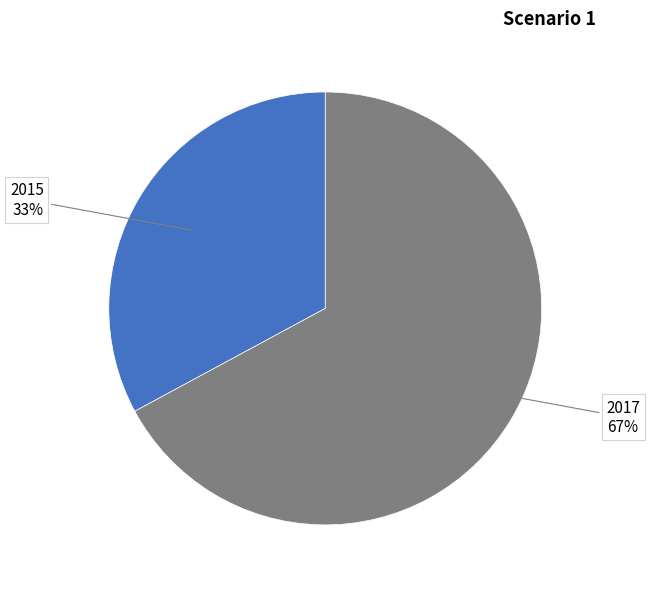

Does any single category account for the majority?

Yes